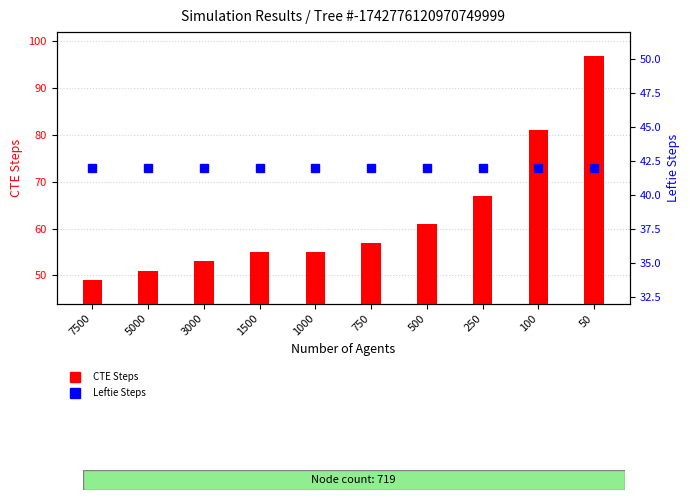

What is the minimum value for Leftie Steps?

42